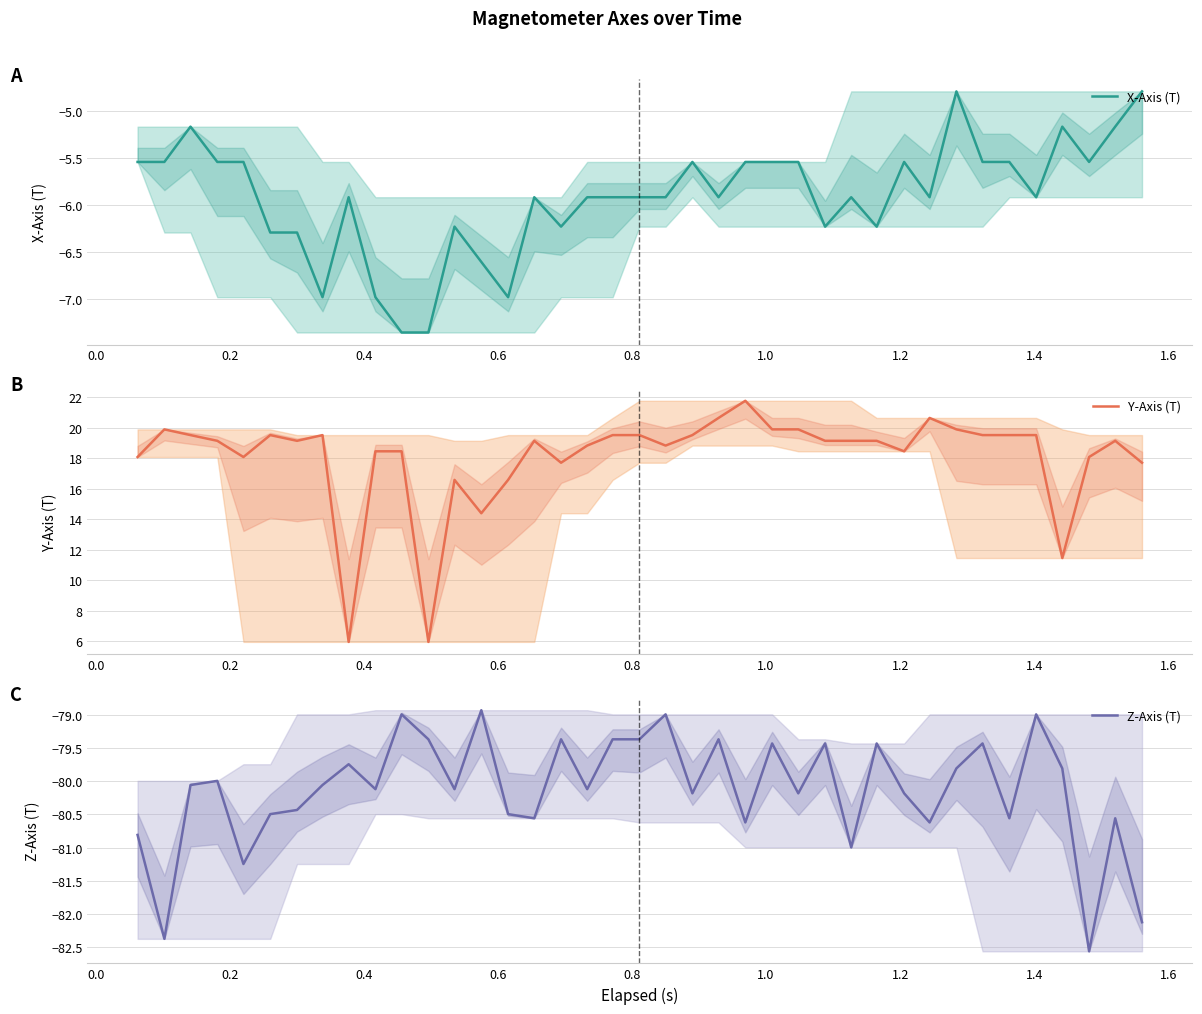

What is the value of the X-Axis (T) point at the 2nd from the left?

-5.5